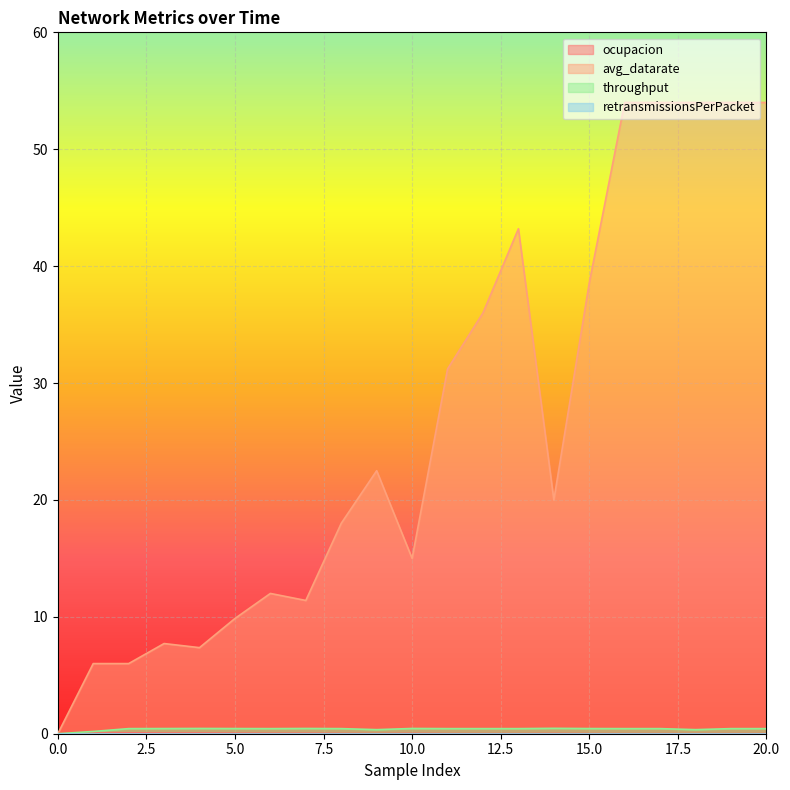

Which series has the largest total across all categories?

avg_datarate